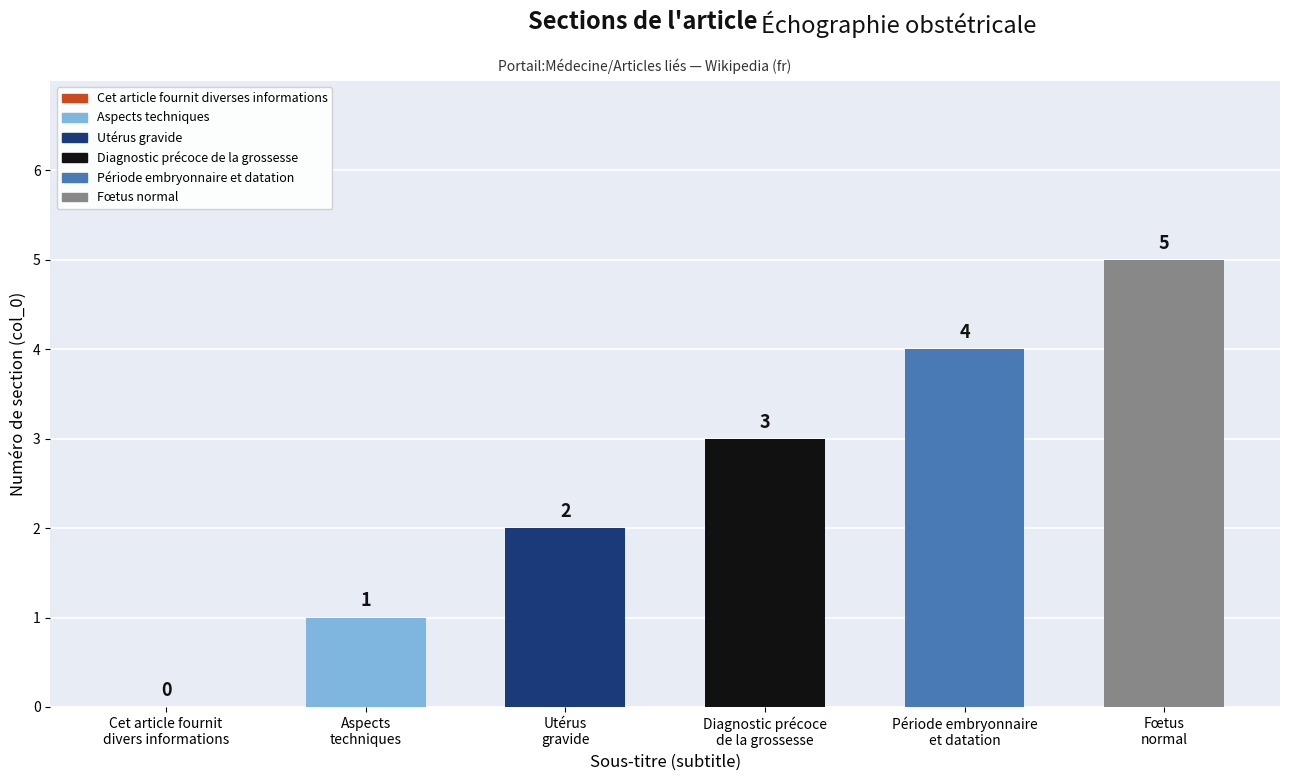

Which has a higher value, Utérus
gravide or Diagnostic précoce
de la grossesse?

Diagnostic précoce
de la grossesse